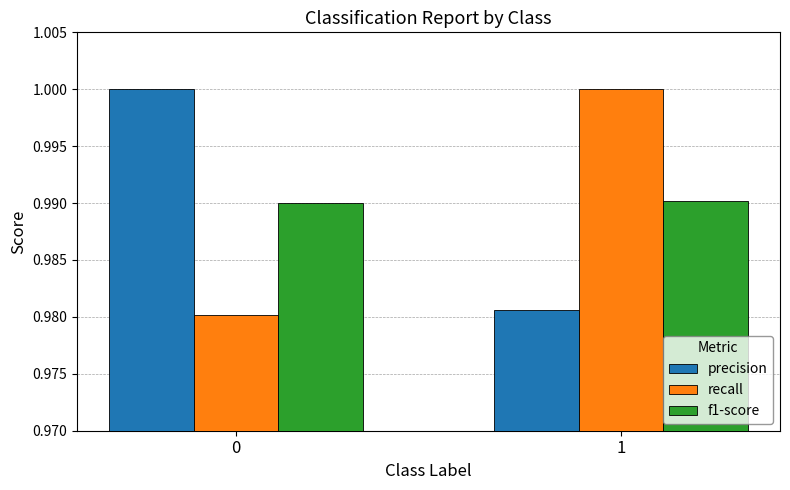

Is the value of precision at 0 greater than the value of f1-score at 1?

Yes